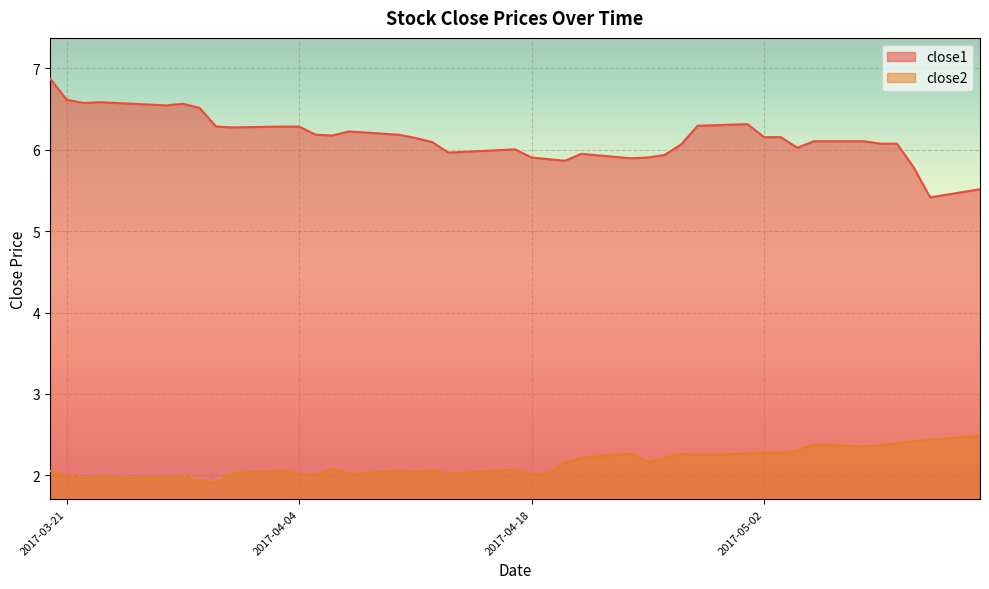

At which category does close2 reach its first local peak?

2017-03-23